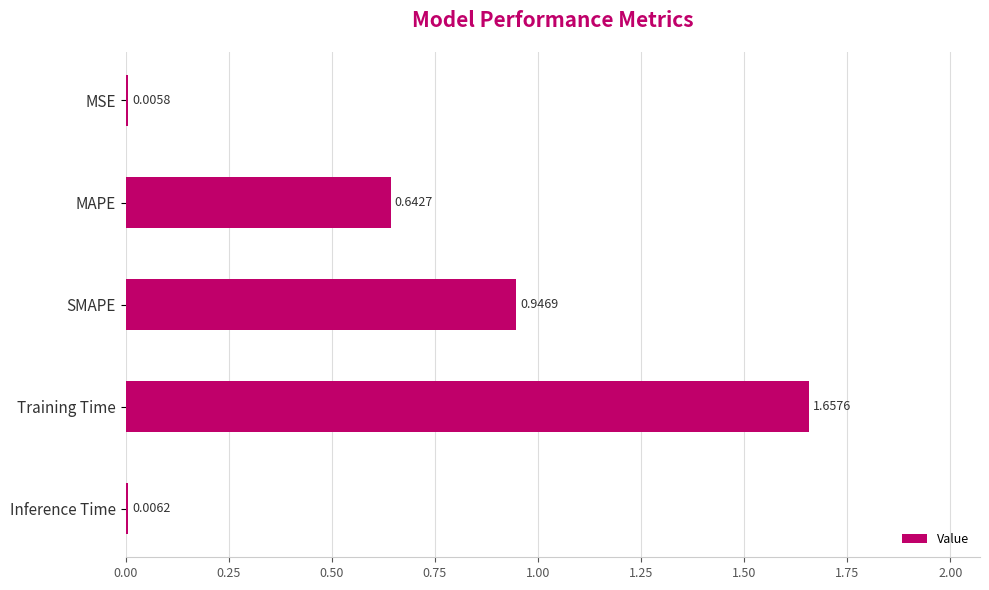

Which has a higher value, MAPE or Training Time?

Training Time